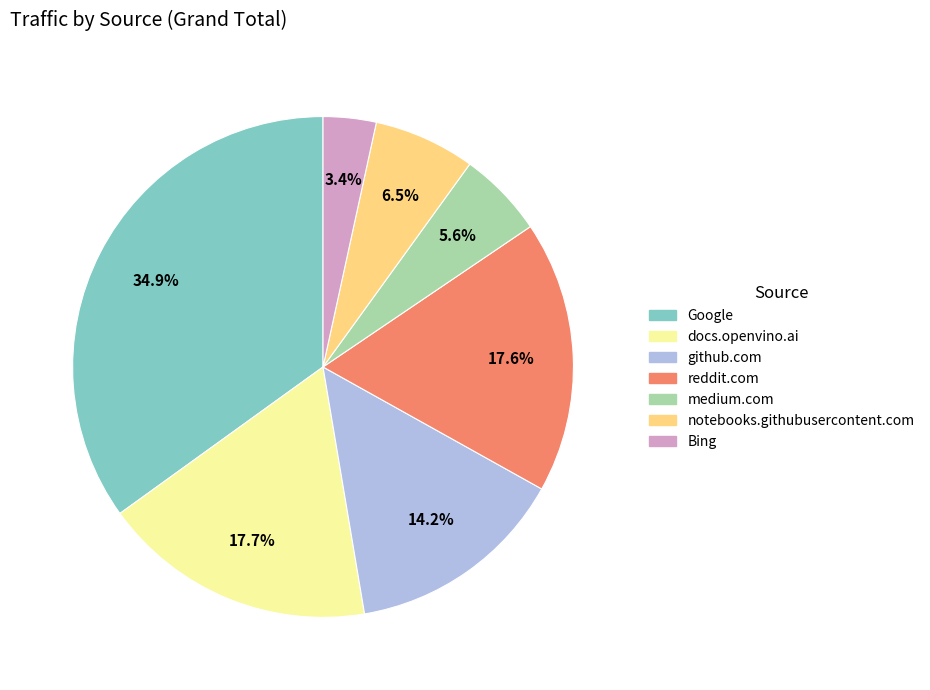

Is it true that reddit.com is 18% of the pie?

True